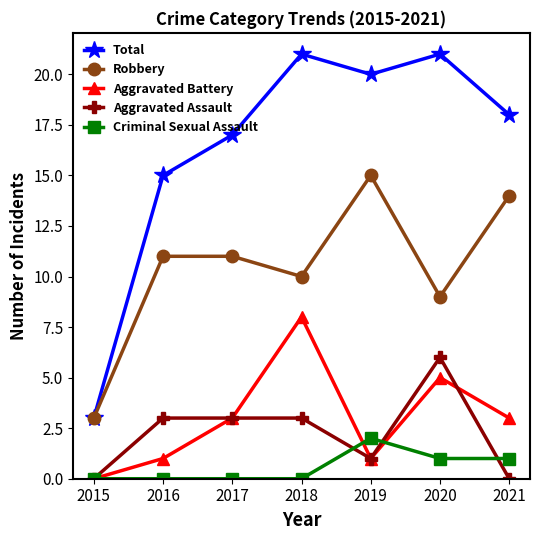

True or false: Aggravated Battery has a value of 8 at 2018.

True